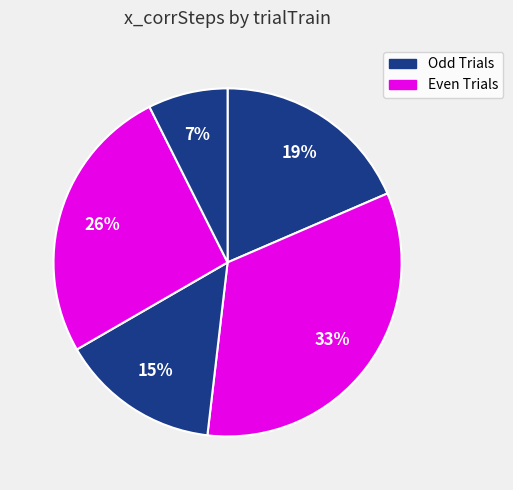

How many slices are in this pie chart?

5